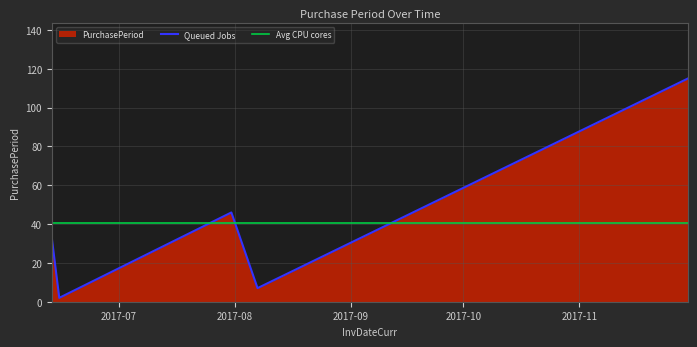

What is the value of the 4th point from the left?

7